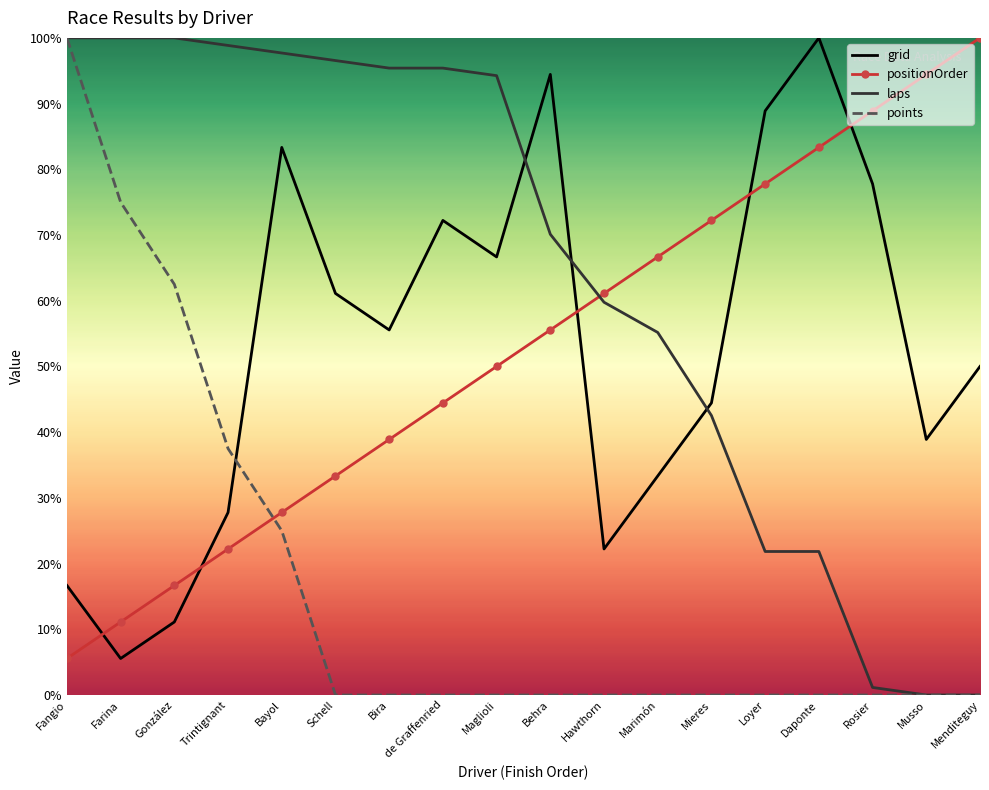

How many categories are shown in the chart?

18